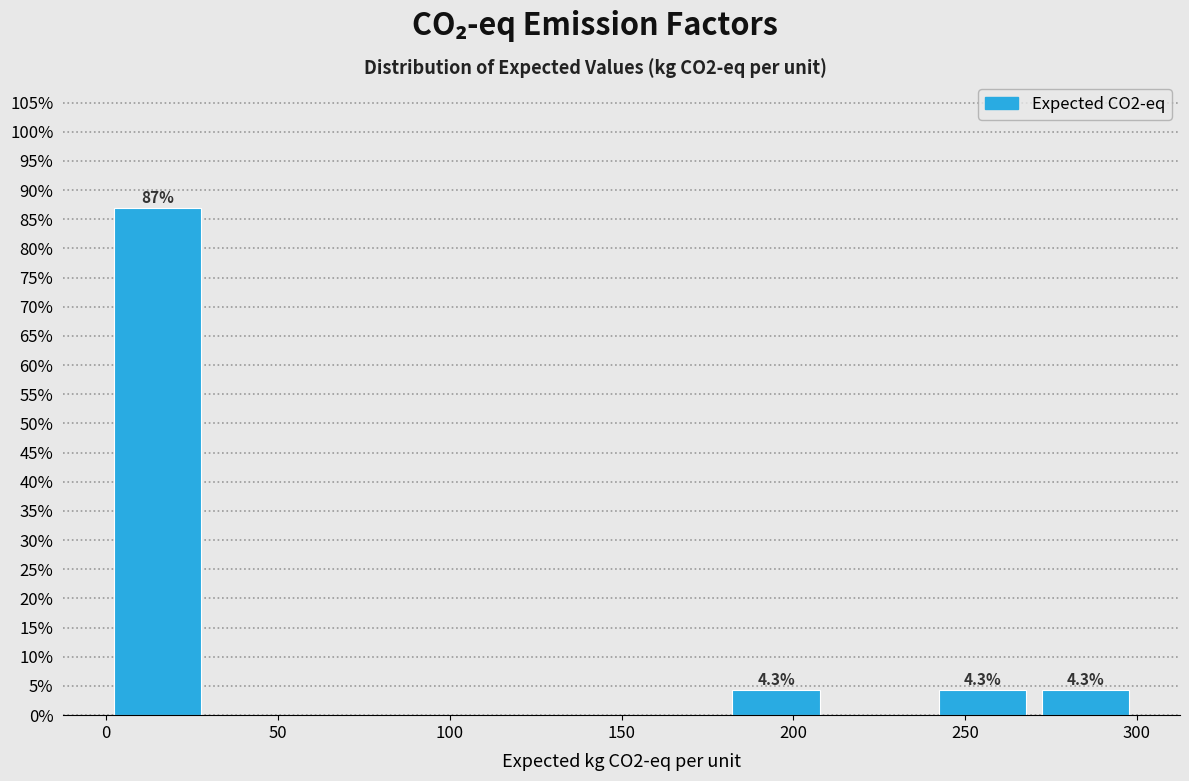

Over which range of the x-axis is the bar tallest?

0 to 30